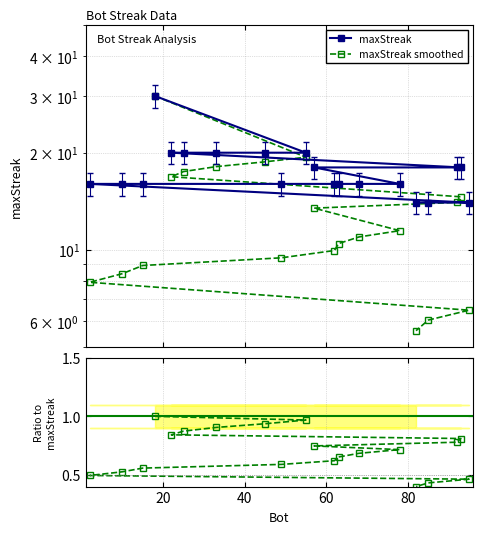

At how many categories does at least one series exceed 19?

6